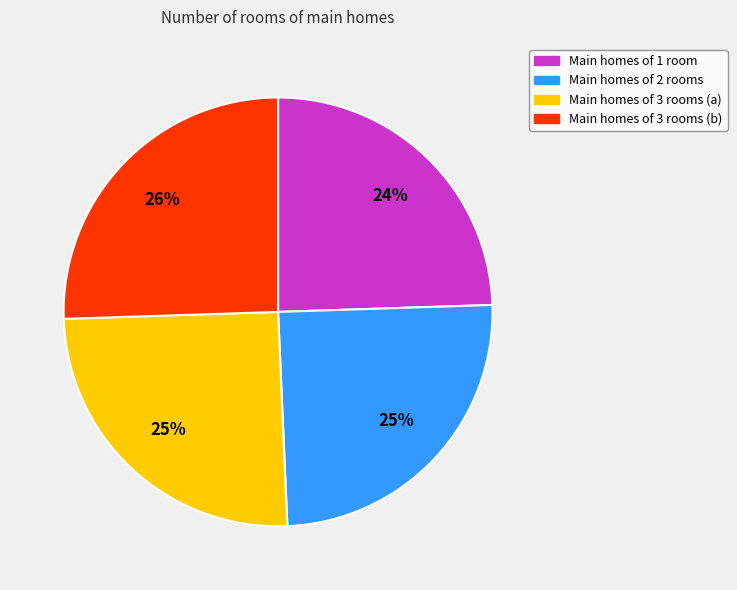

Does any single category account for the majority?

No